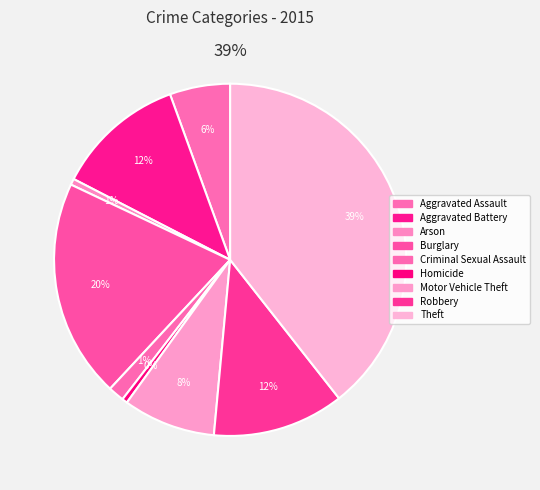

Is it true that Homicide is 1% of the pie?

False